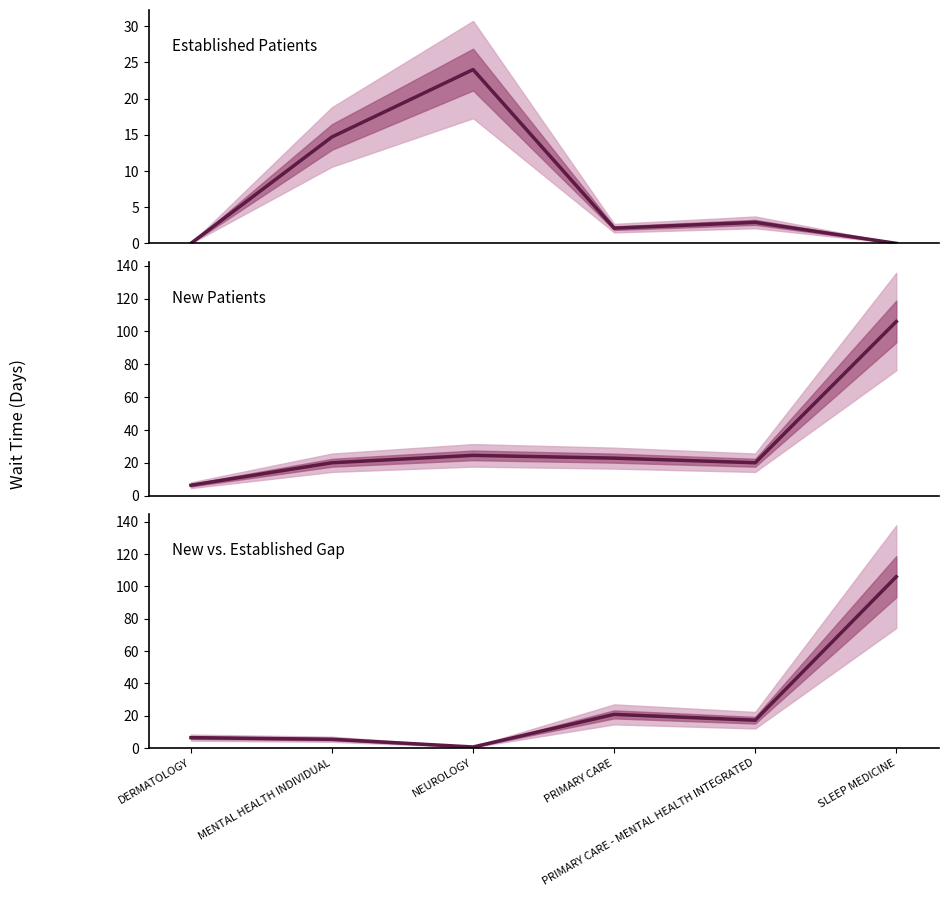

True or false: NewPatients - EstablishedPatients and NewPatients intersect in this chart.

False